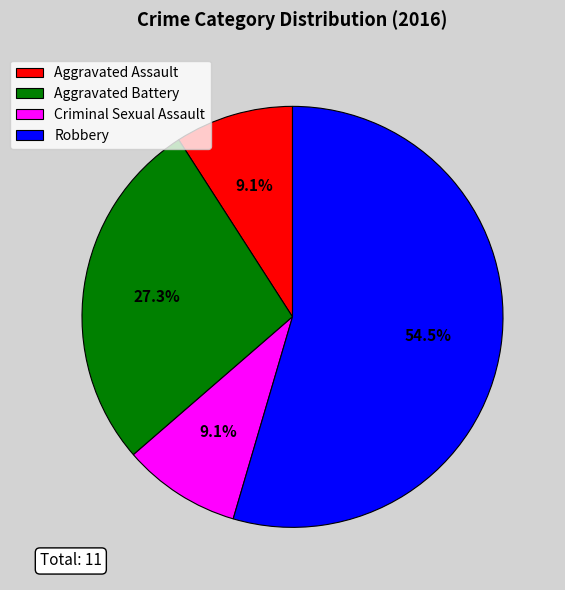

What is the ratio of the value at Robbery to the value at Aggravated Battery?

2.0